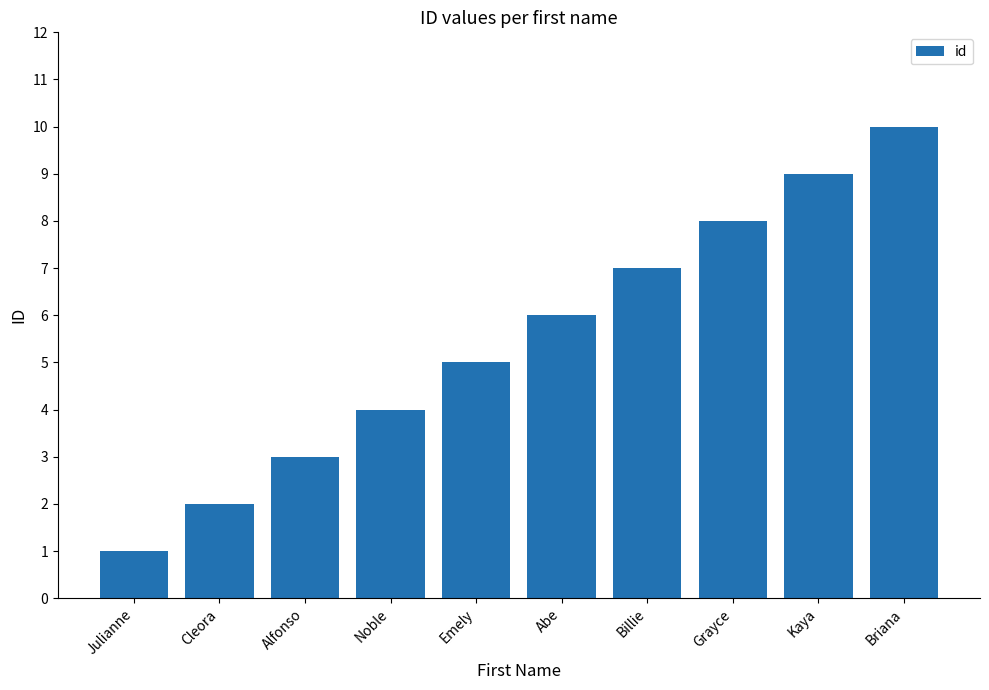

What value does the data have at Grayce?

8